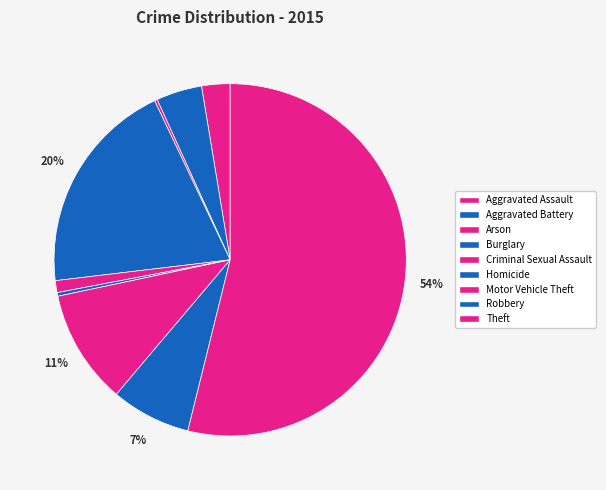

Is it true that Aggravated Assault is 3% of the pie?

True